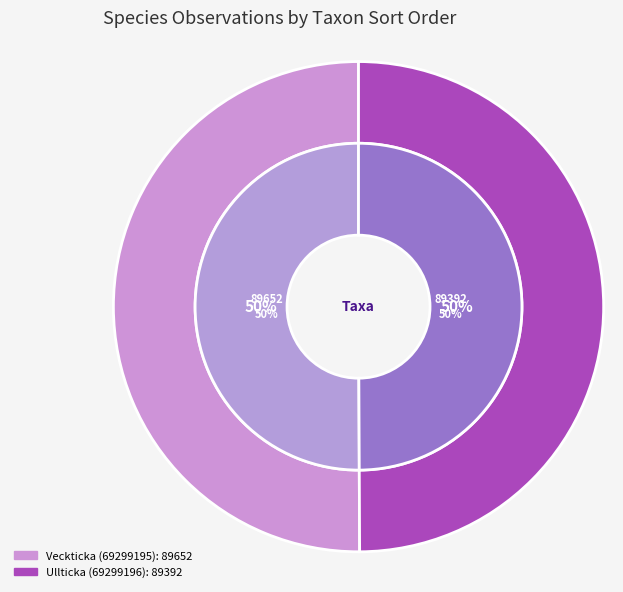

Is it true that Ullticka (69299196) is 50% of the pie?

True